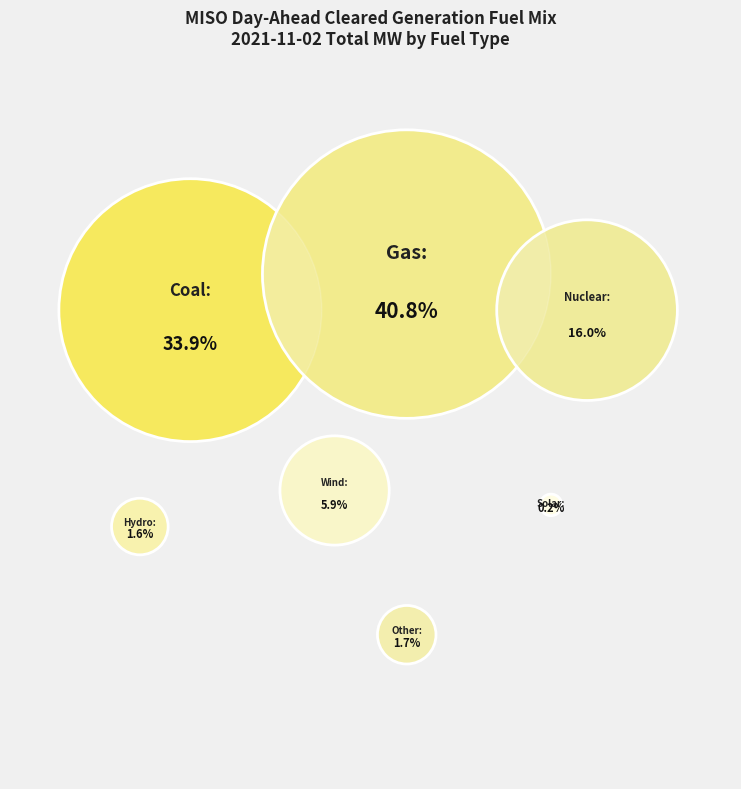

Does Wind represent more than half of the total?

No